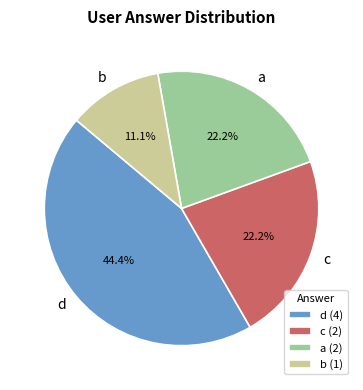

What percentage is the a slice, to the nearest percent?

22%